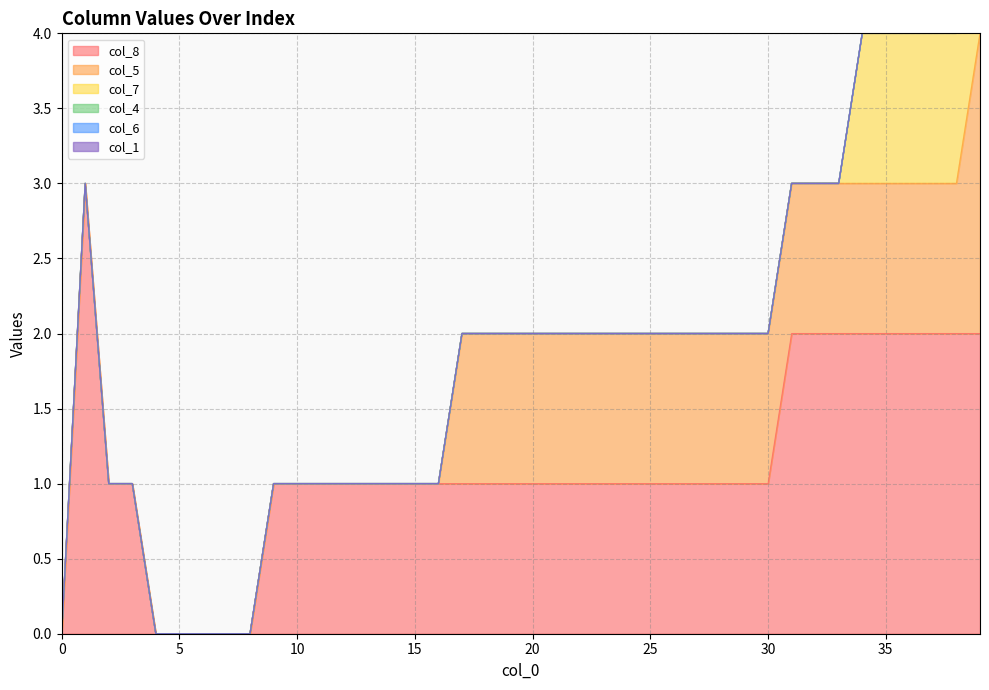

What is the difference between the highest and lowest values at 34?

2